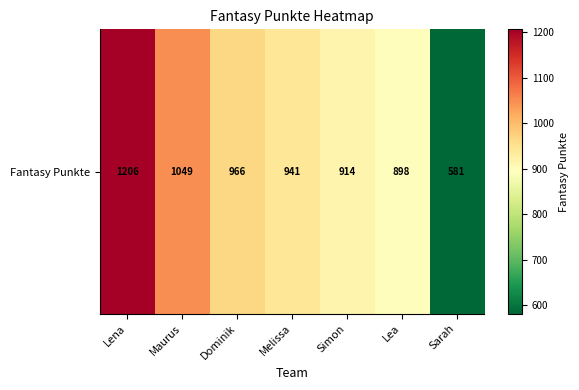

Rank the categories by value from highest to lowest.

Lena, Maurus, Dominik, Melissa, Simon, Lea, Sarah